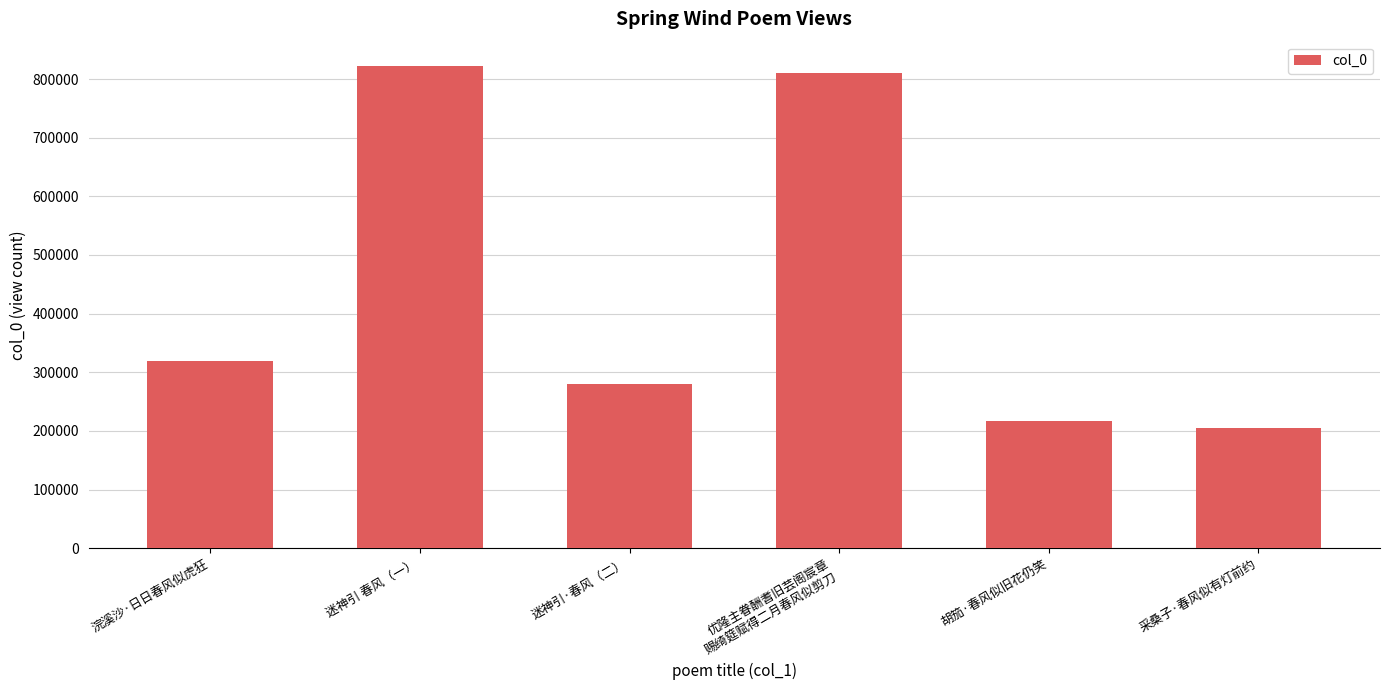

What is the difference between the maximum and minimum values?

617603